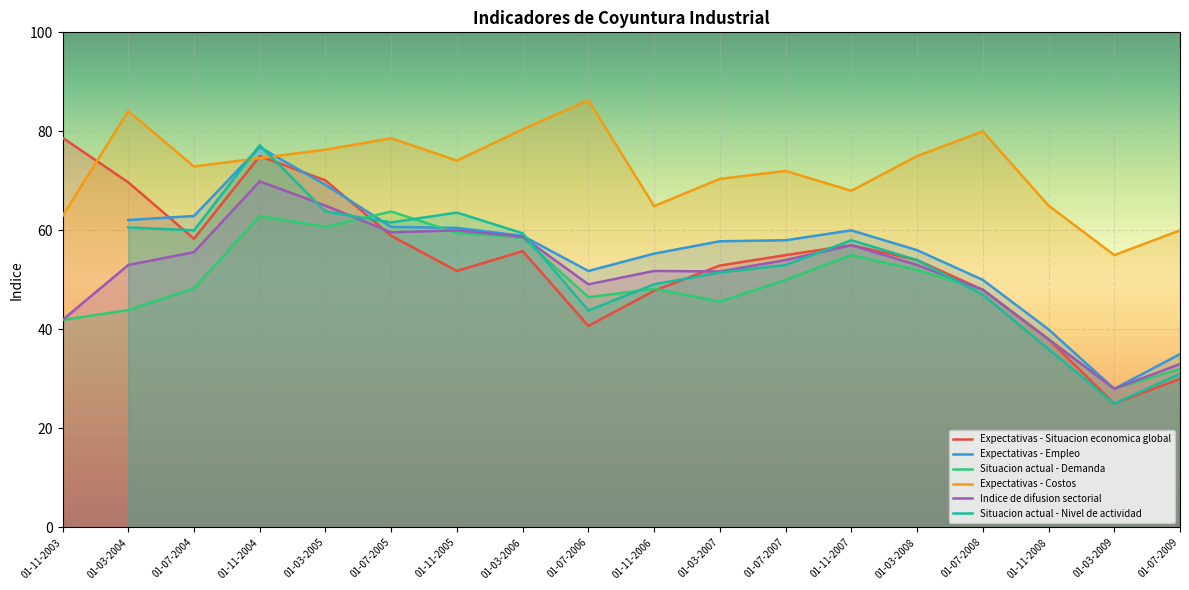

What is the value of the Expectativas - Situacion economica global point at the 8th from the left?

55.8